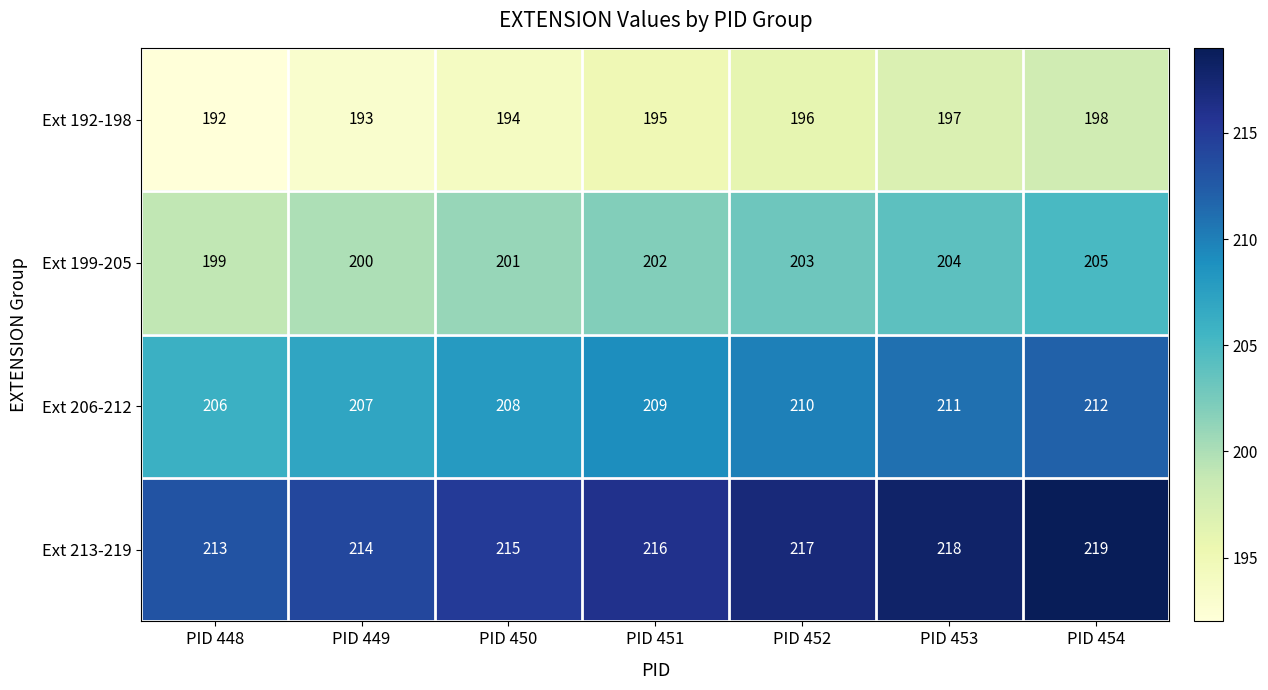

Is it true that Ext 192-198 equals 341 at PID 453?

False